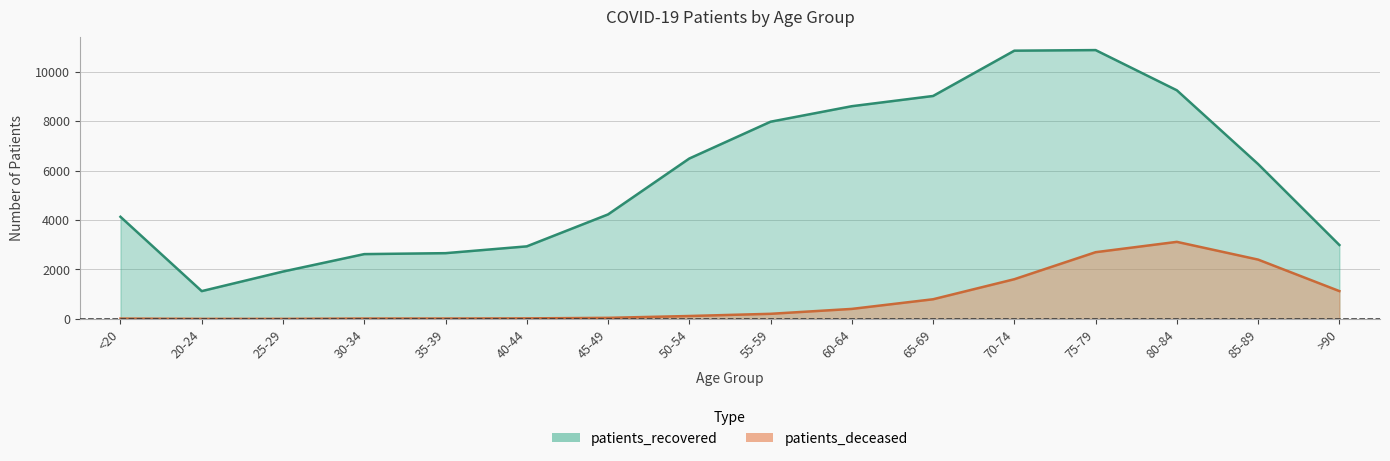

What are all the series names shown in the legend?

patients_recovered, patients_deceased